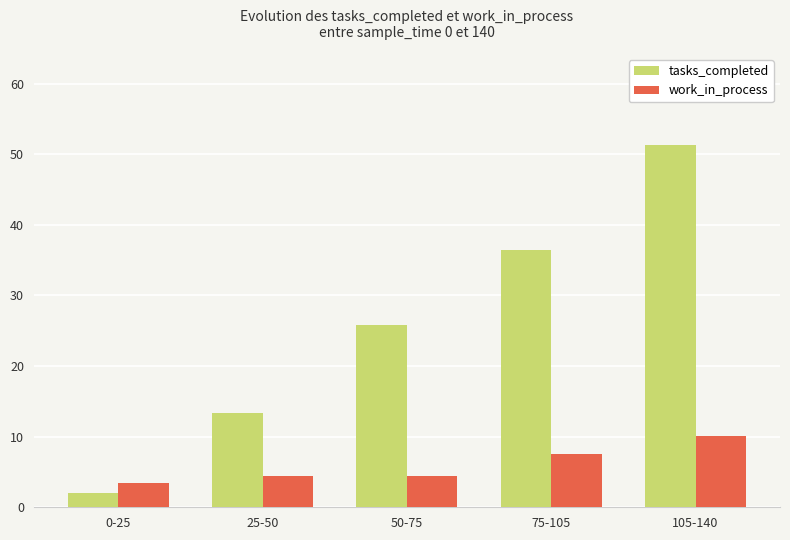

Rank the categories by tasks_completed value from highest to lowest.

105-140, 75-105, 50-75, 25-50, 0-25